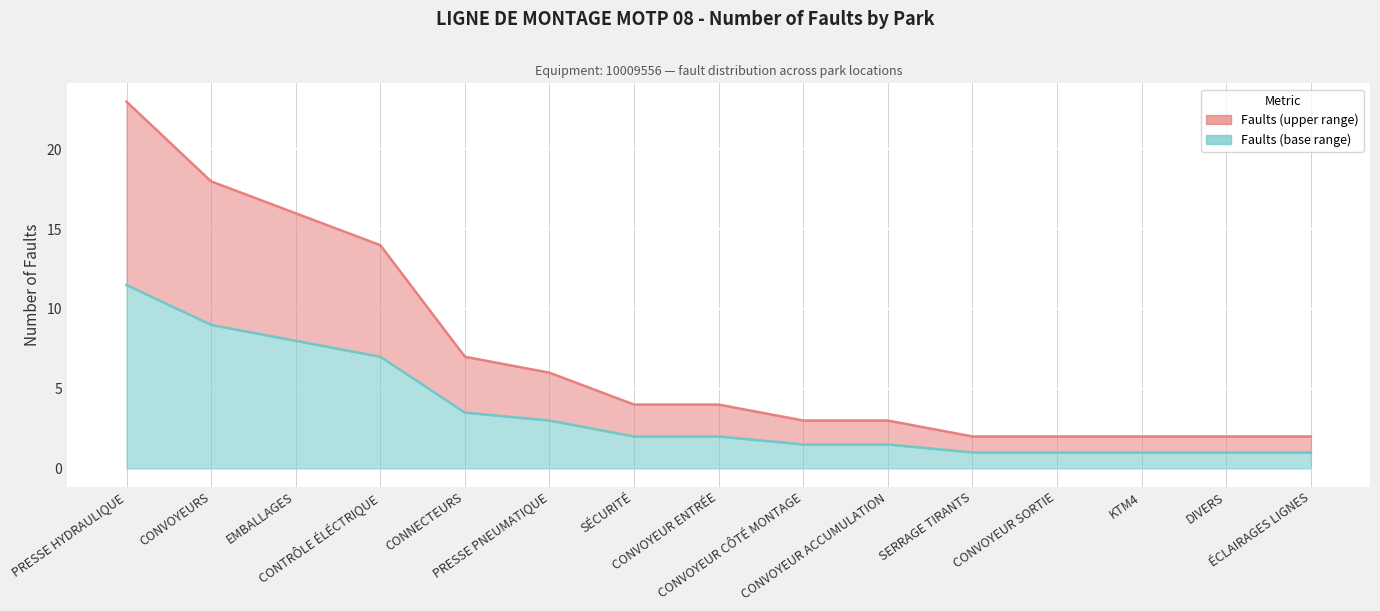

True or false: Number of faults (line) and Lower bound (50%) cross at least once.

False